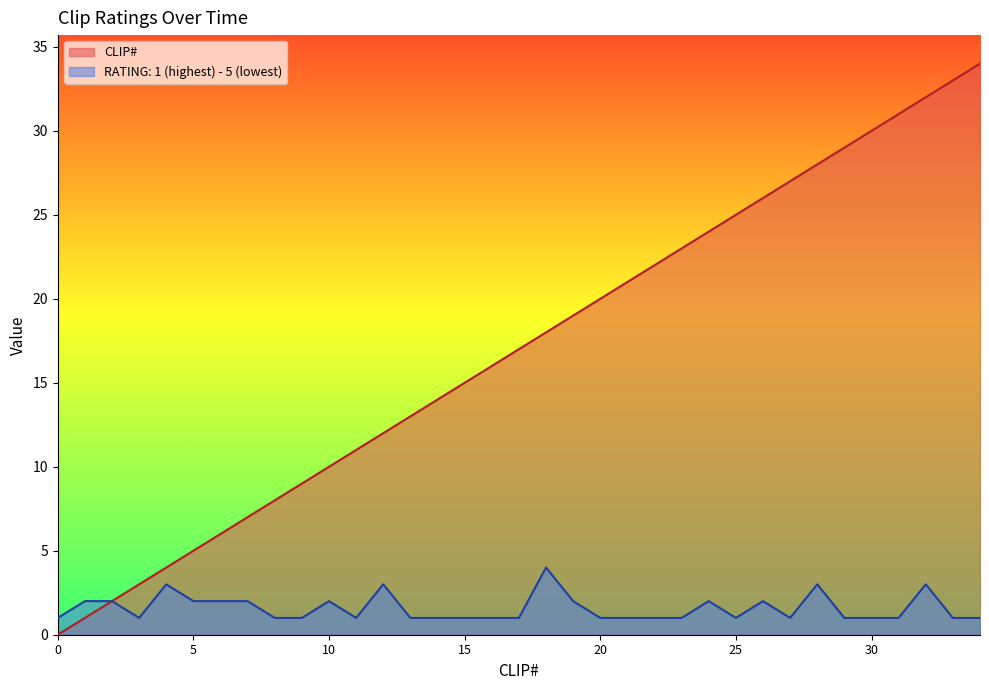

Reading right to left, extract all data points from this chart.

CLIP#: 34	33	32	31	30	29	28	27	26	25	24	23	22	21	20	19	18	17	16	15	14	13	12	11	10	9	8	7	6	5	4	3	2	1	0
RATING: 1 (highest) - 5 (lowest): 1	1	3	1	1	1	3	1	2	1	2	1	1	1	1	2	4	1	1	1	1	1	3	1	2	1	1	2	2	2	3	1	2	2	1